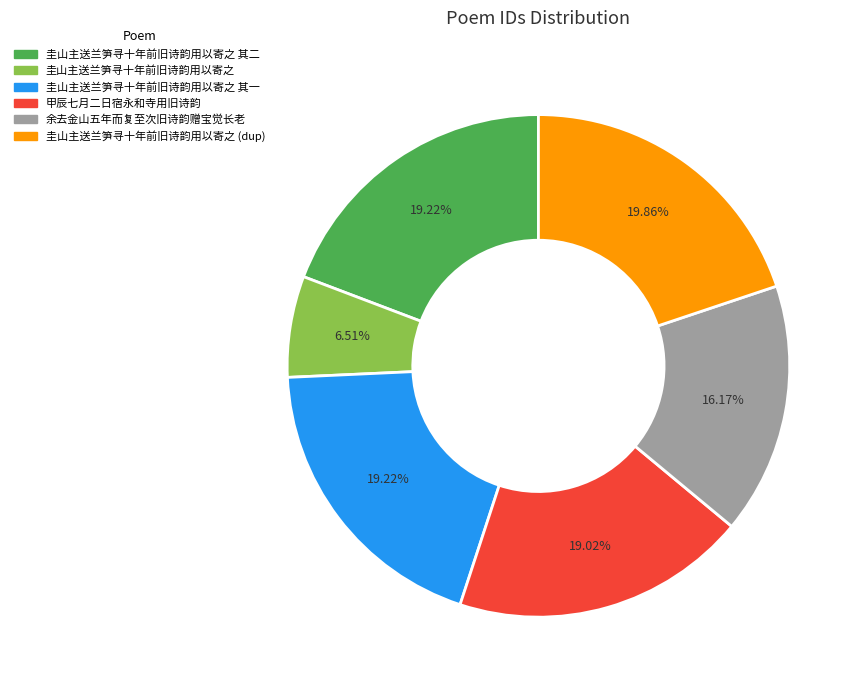

Is there any slice that represents more than half of the pie?

No